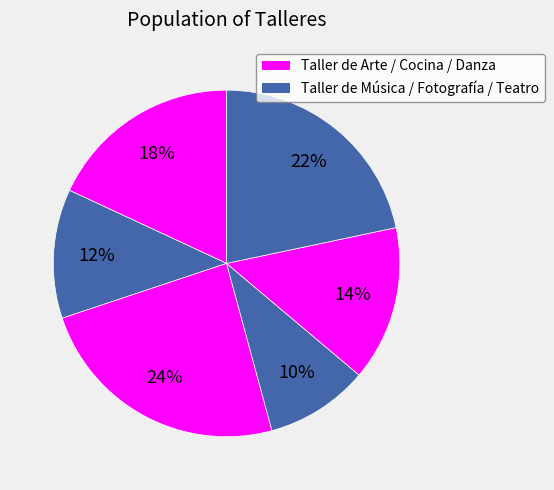

Rank the categories by value from highest to lowest.

Taller de Cocina, Taller de Teatro, Taller de Arte, Taller de Danza, Taller de Música, Taller de Fotografía